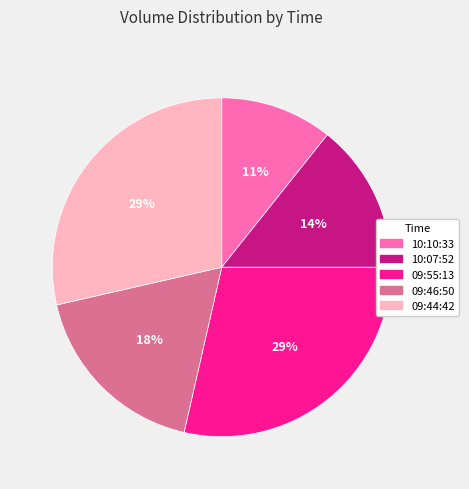

What is the smallest slice in the pie chart?

10:10:33